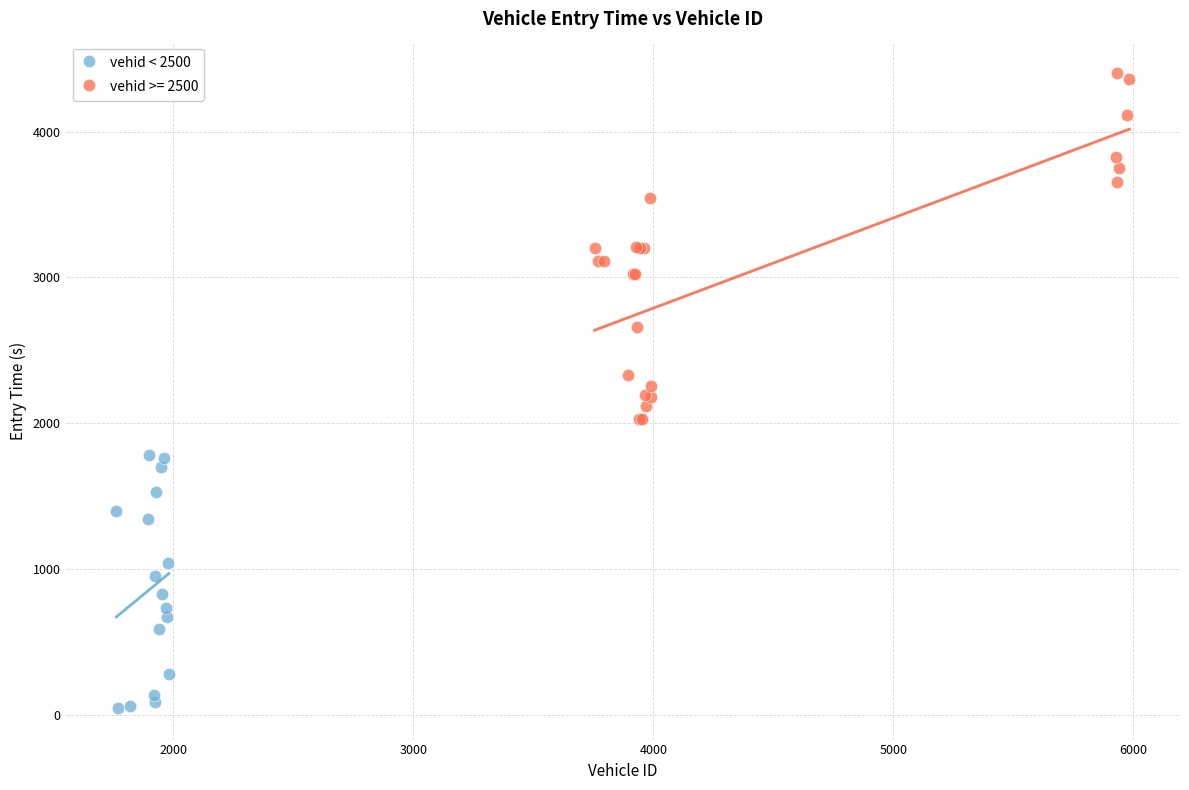

Which series reaches the maximum Y coordinate?

vehid >= 2500